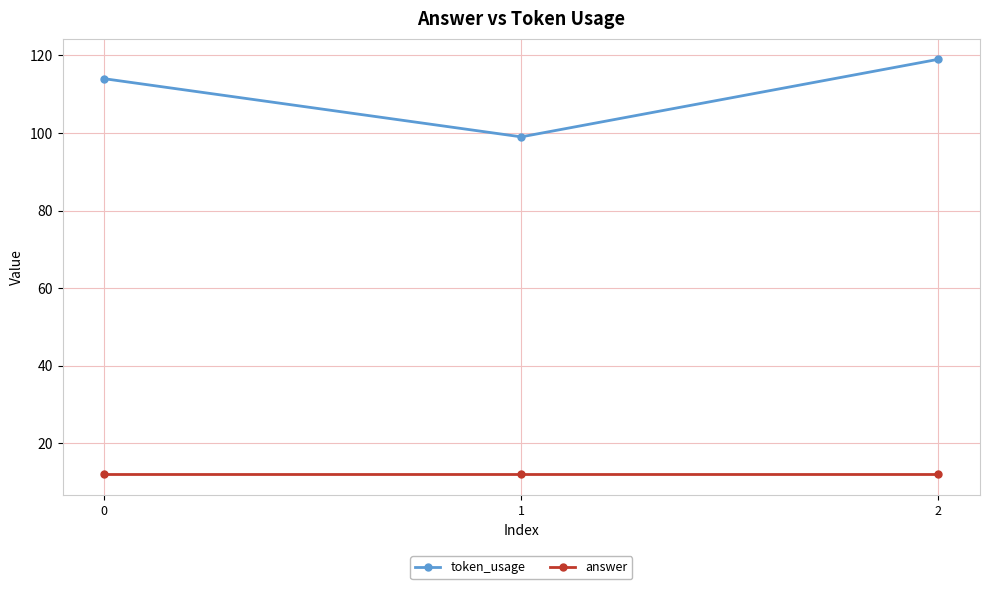

What is the greatest value displayed?

119